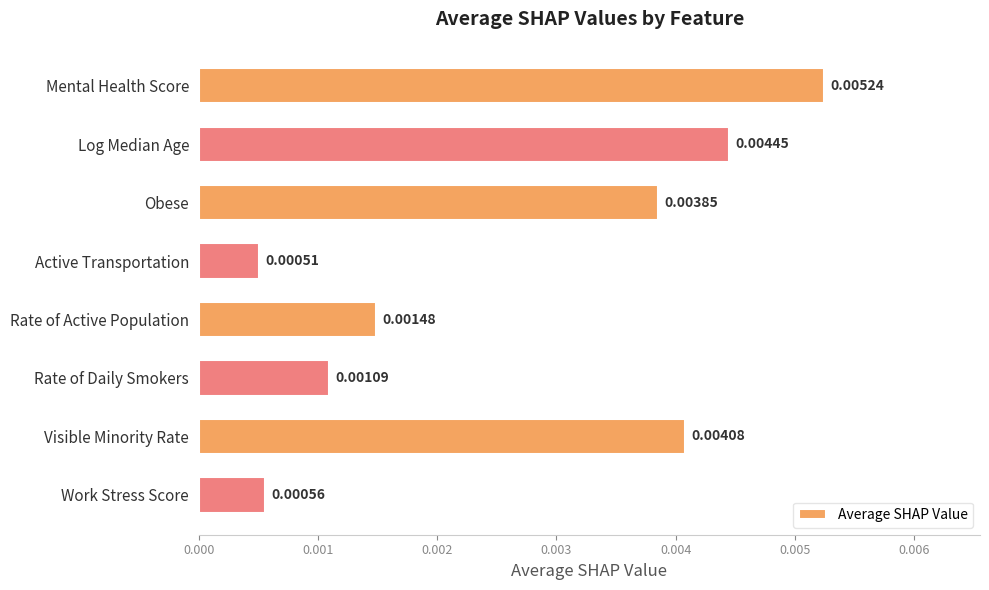

Count the number of categories in the chart.

8